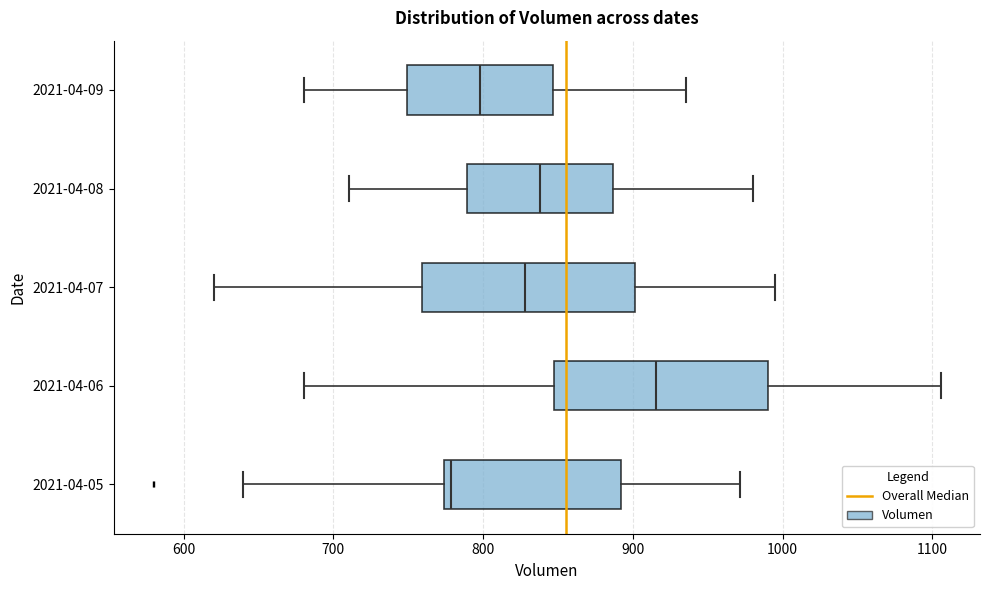

Where does the left whisker of the box for 2021-04-09 end on the x-axis? The values are not printed on the chart, so give them approximately, as read against the axis.

680